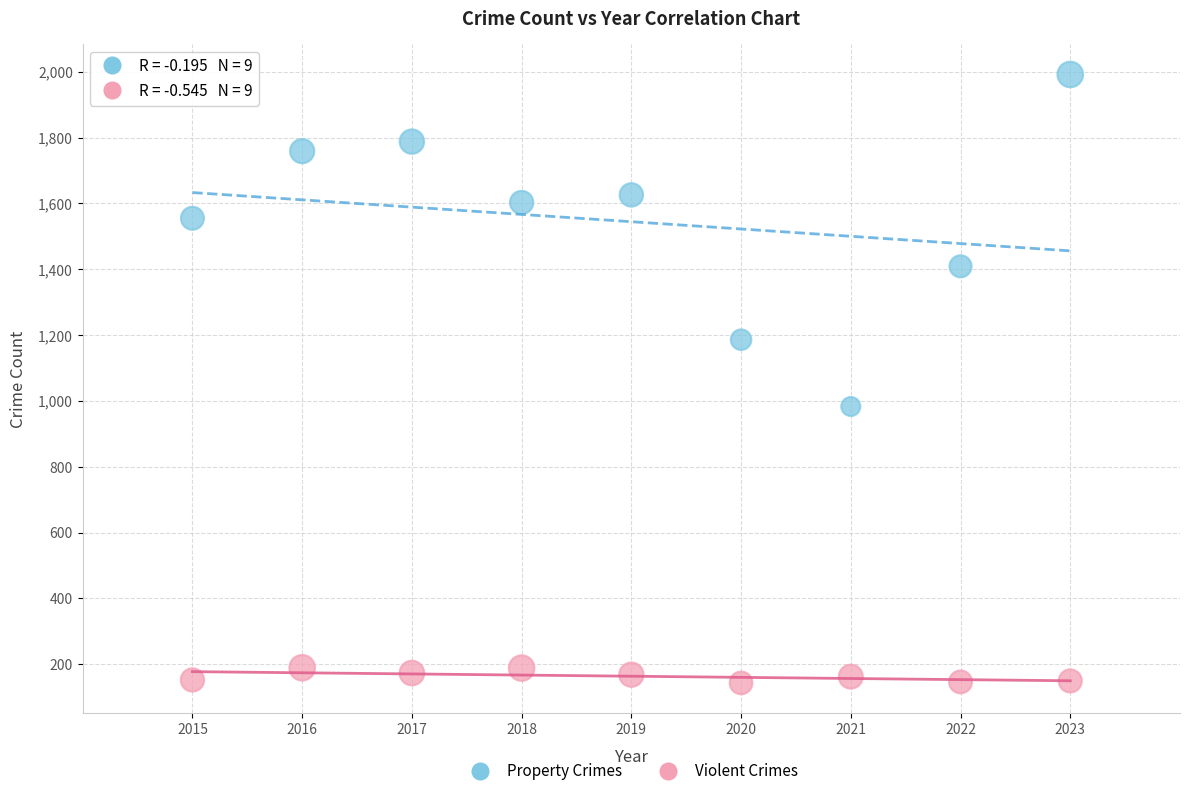

Across all data points, what is the range of Y values (max minus min)?

1849